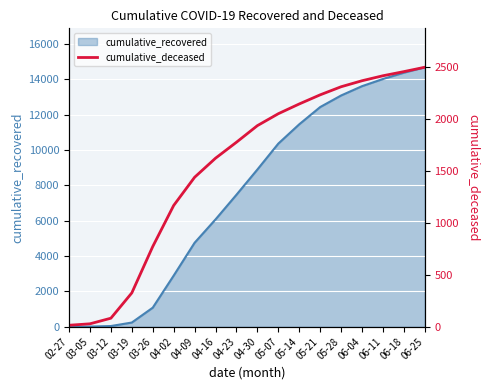

How many values are below 1939?

9